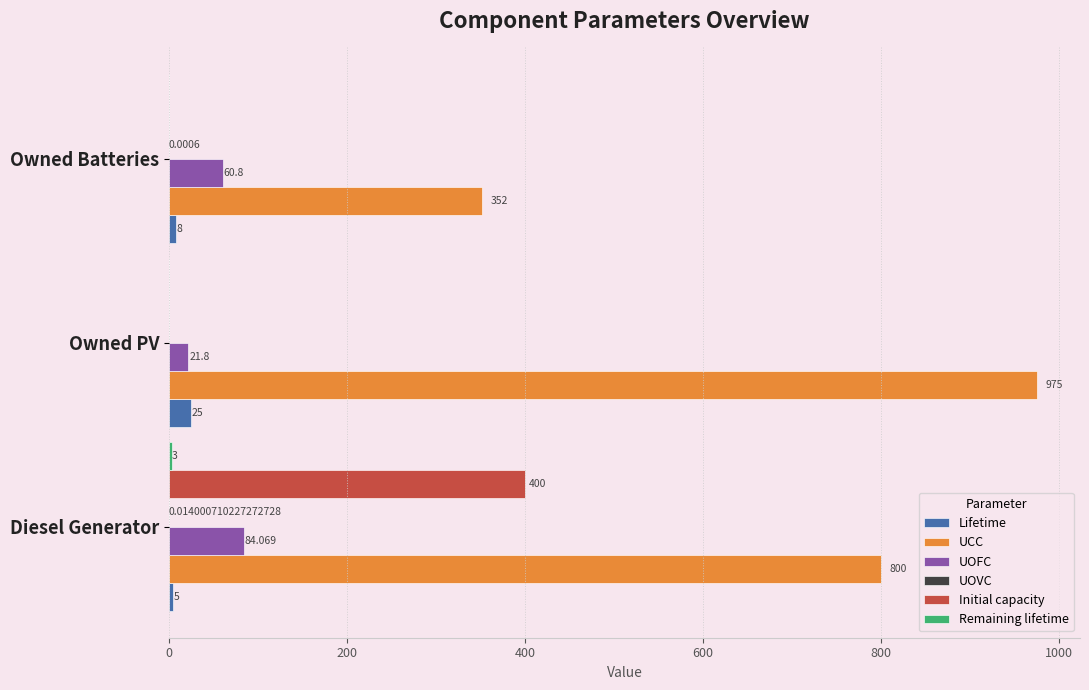

How many series are shown in this chart?

6